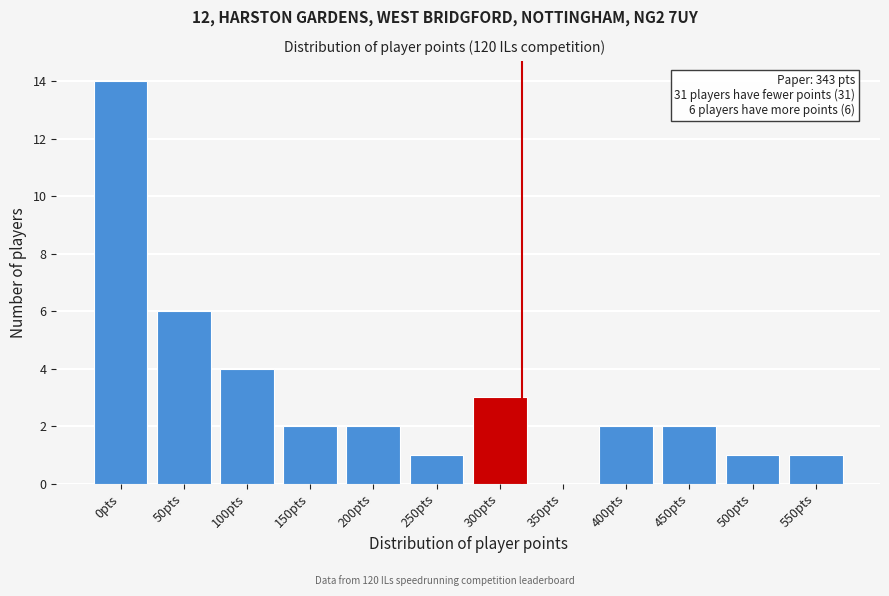

The chart shows a value of 4 at 100pts. True or false?

True